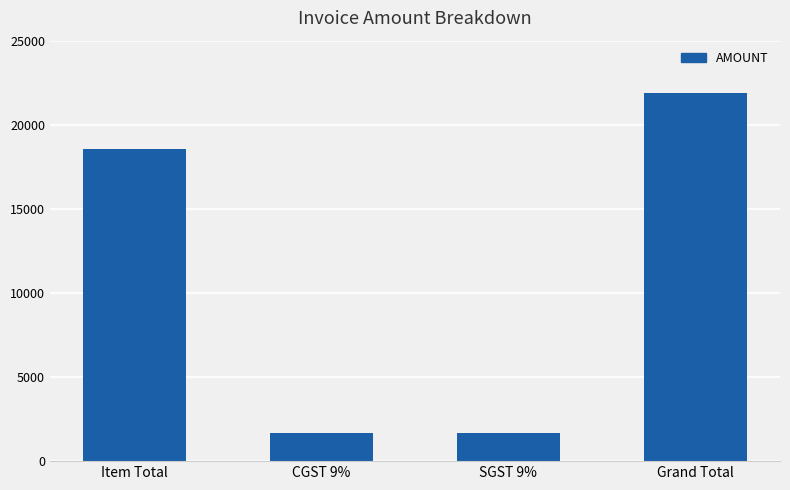

What is the sum of all values?

43801.6